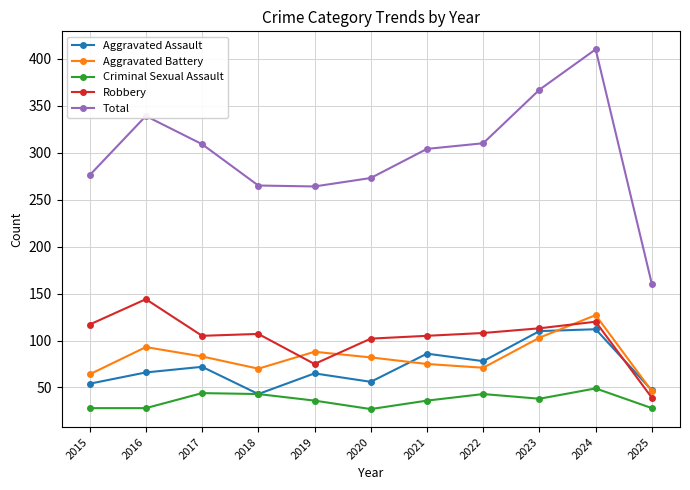

How many times do Robbery and Aggravated Battery cross each other?

3